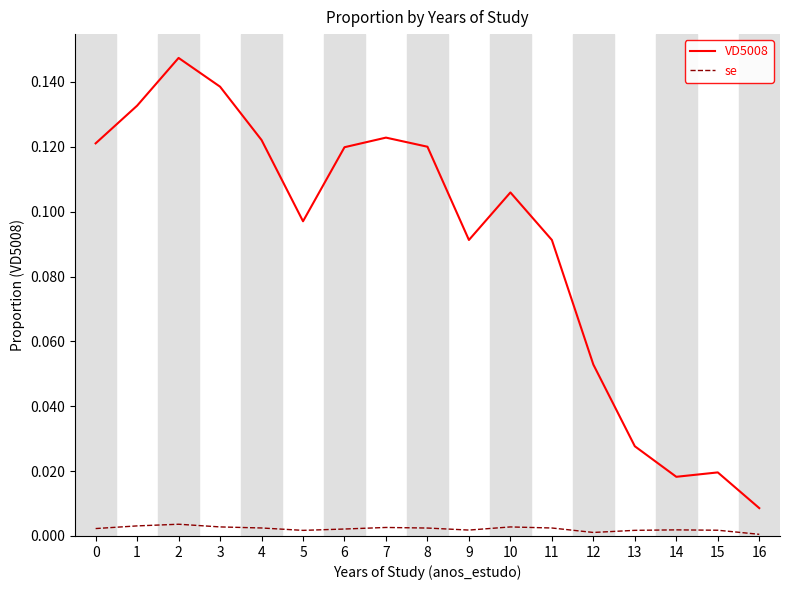

Which series has the largest total across all categories?

VD5008